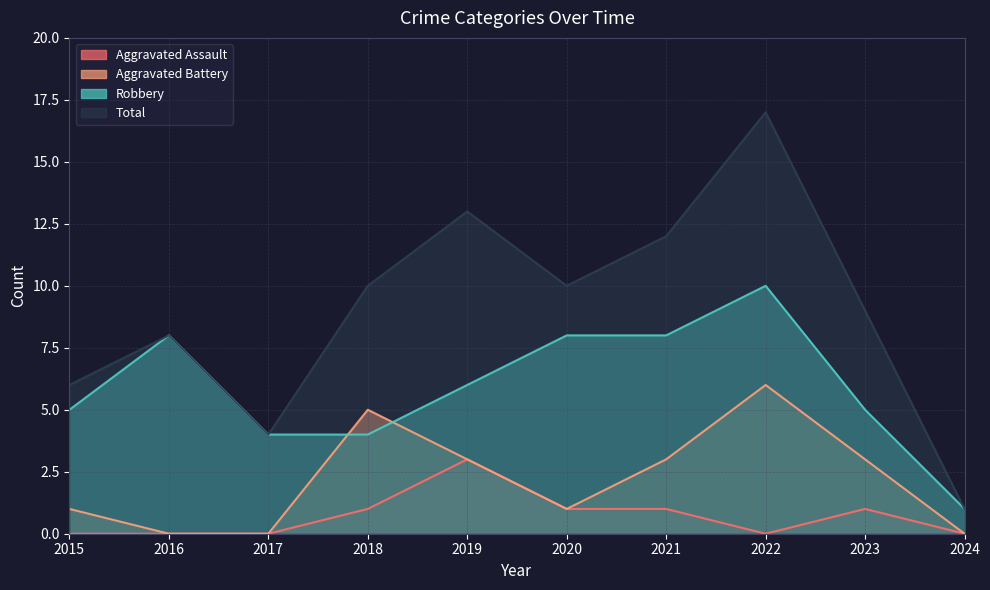

How many data points in Robbery are above 6?

4